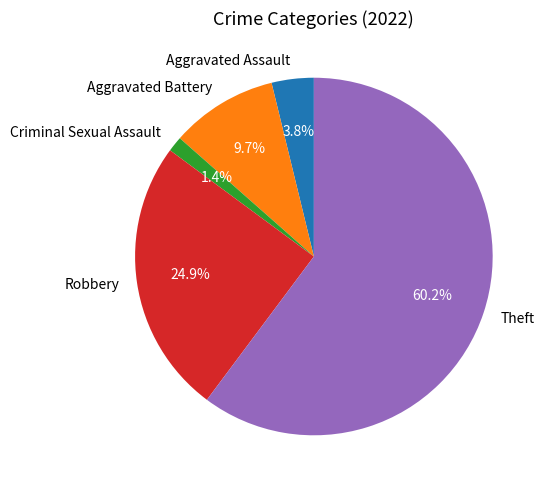

What is the ratio of the value at Aggravated Assault to the value at Theft?

0.1